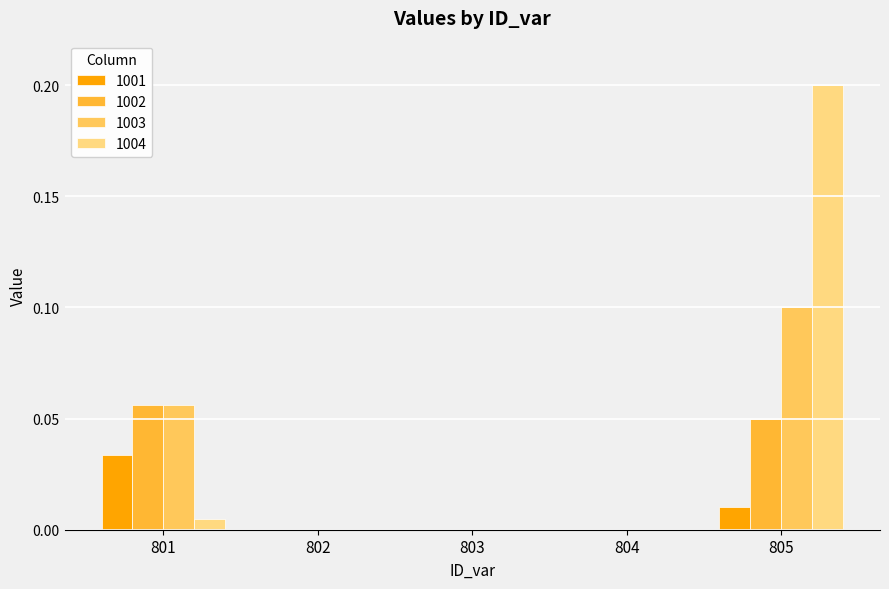

Which category has the highest value across all series?

805